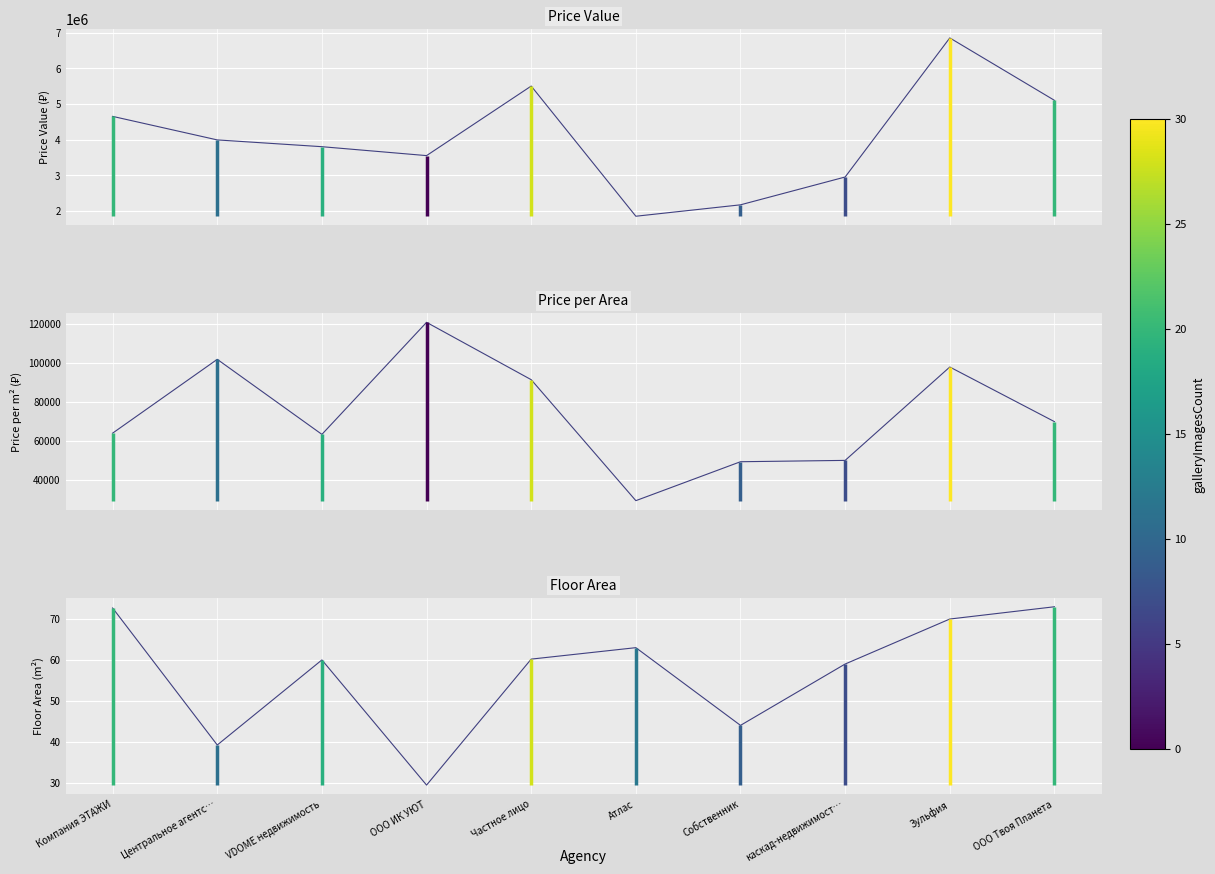

Which series changed the most between Центральное агентс… and ООО ИК УЮТ?

priceValue